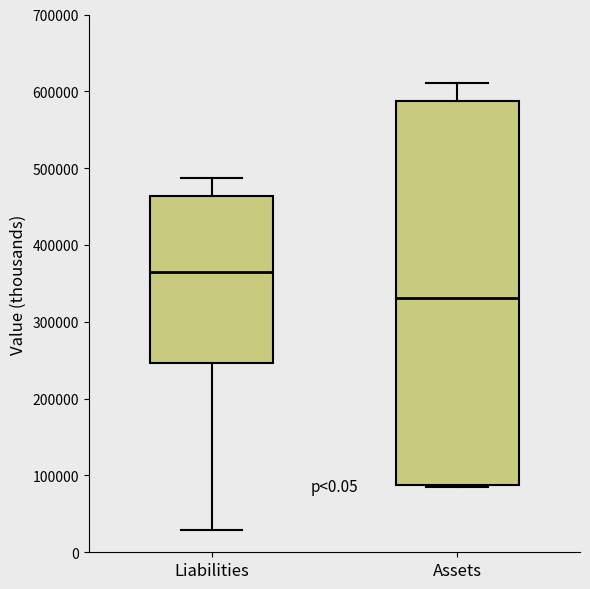

Which box is the tallest, from its lower edge to its upper edge?

Assets